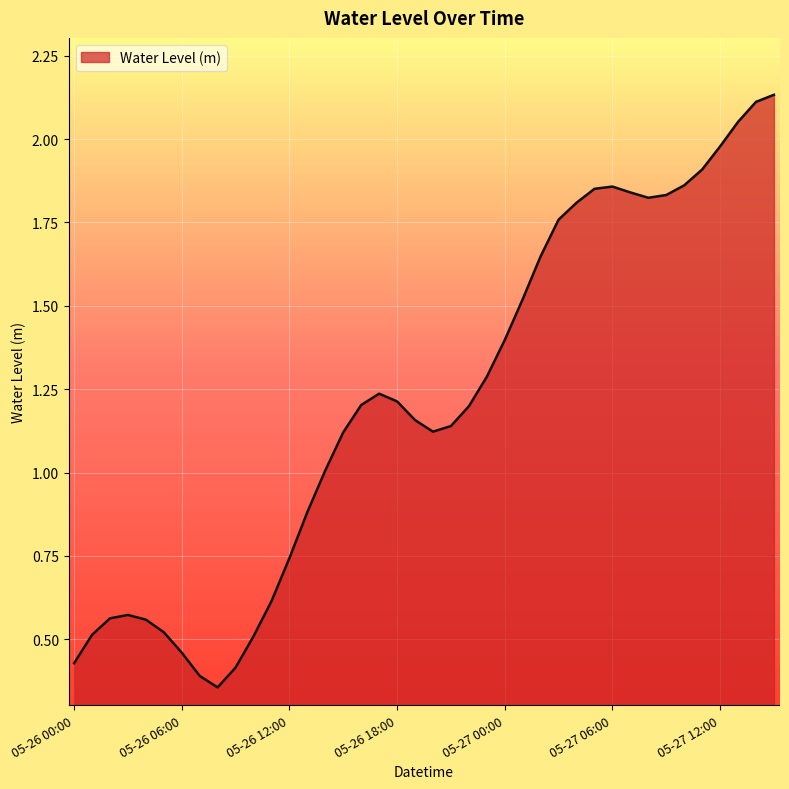

Does the chart have visible grid lines?

Yes